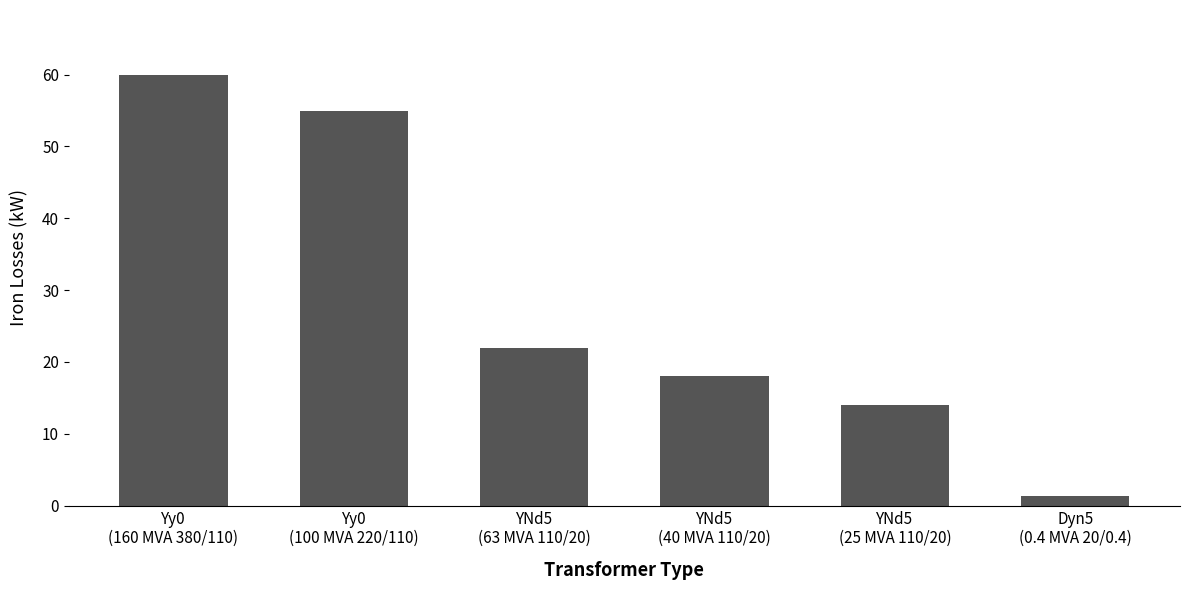

What is the change in value from Yy0
(100 MVA 220/110) to YNd5
(40 MVA 110/20)?

-37.0